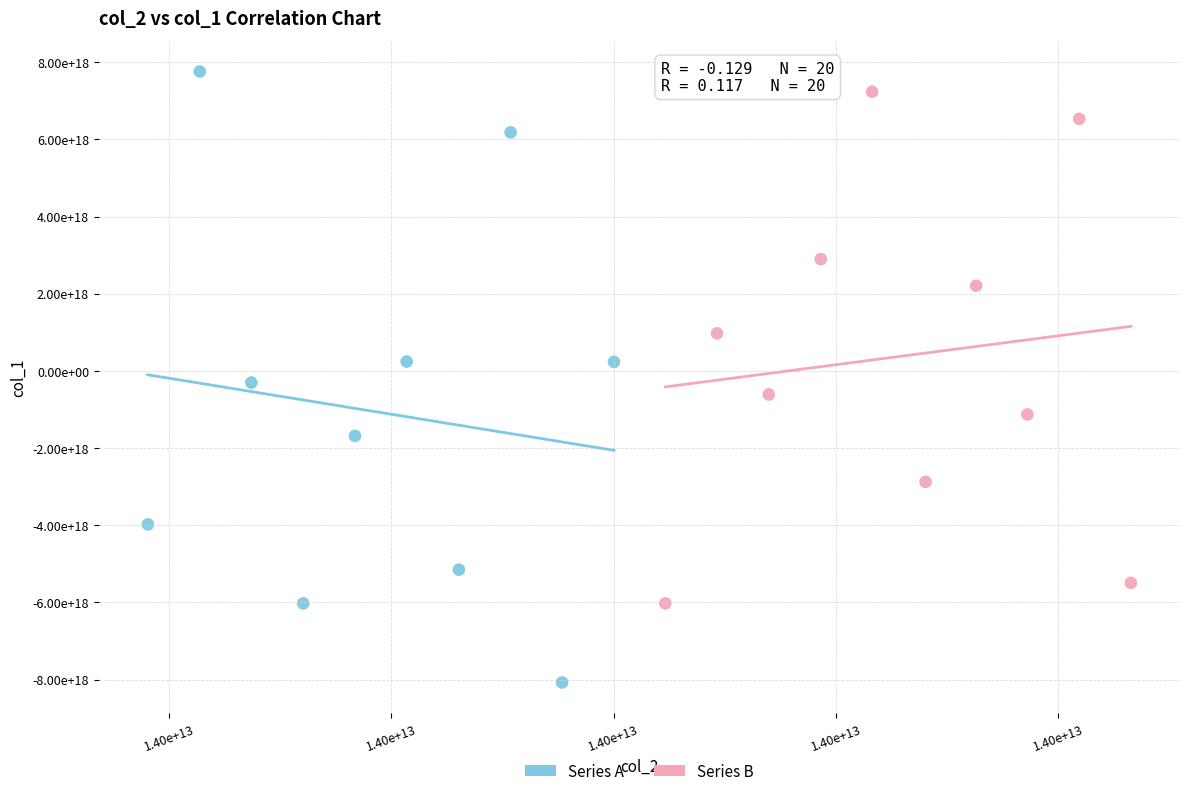

What are all the series names shown in the legend?

Series A, Series B